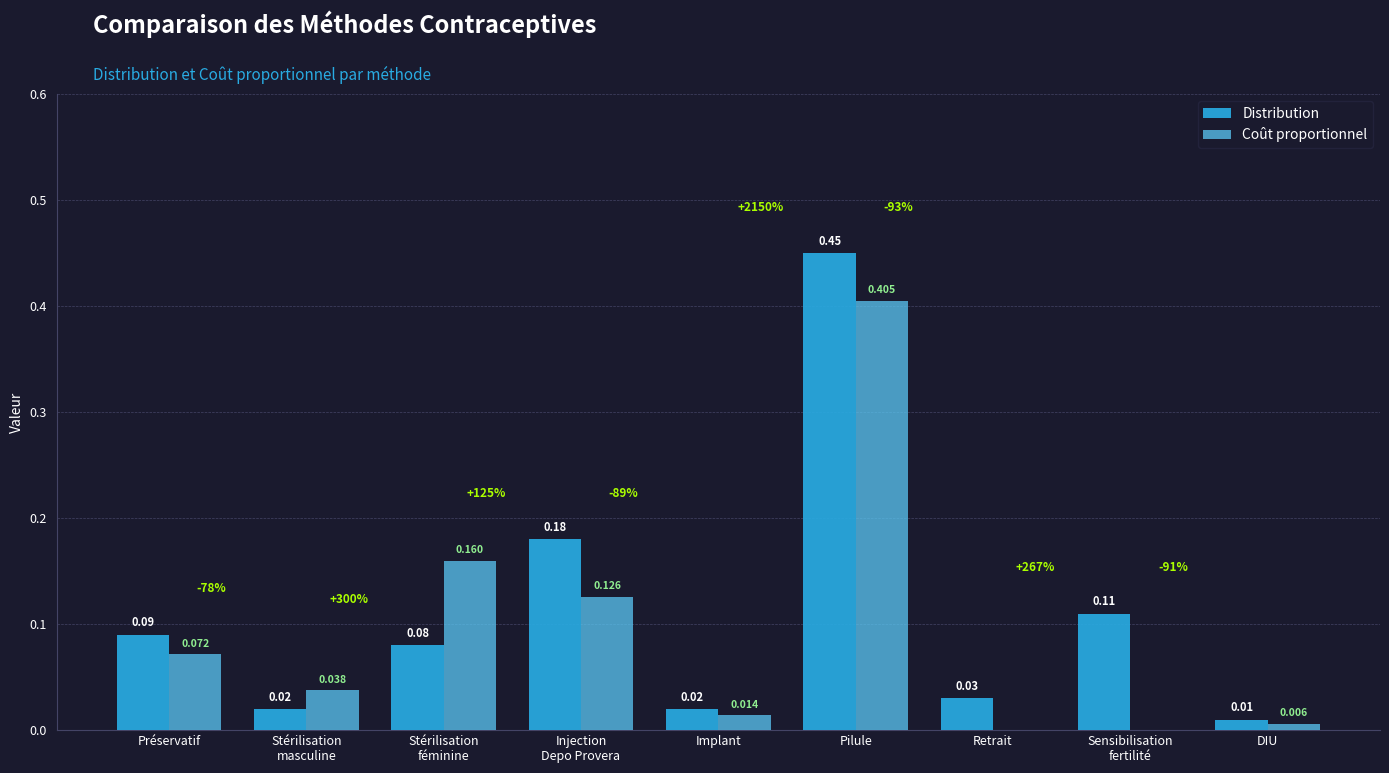

At which label is Distribution closest to 0?

DIU